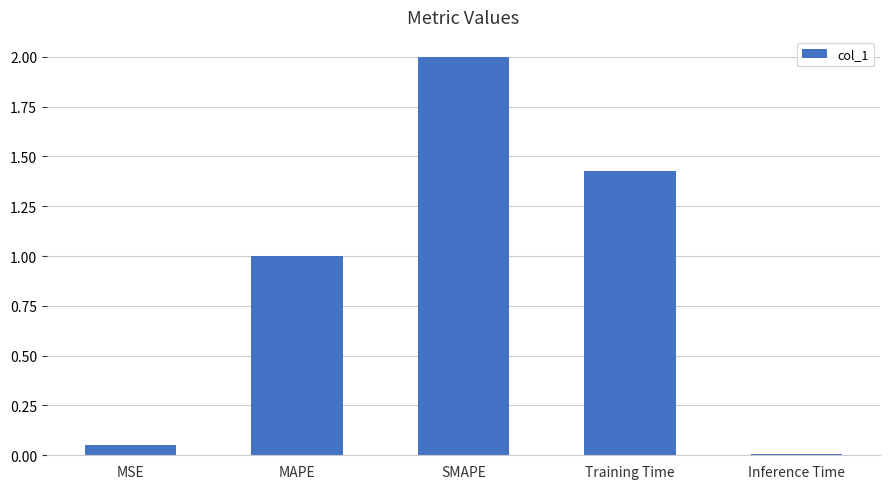

Between Inference Time and SMAPE, which is larger?

SMAPE